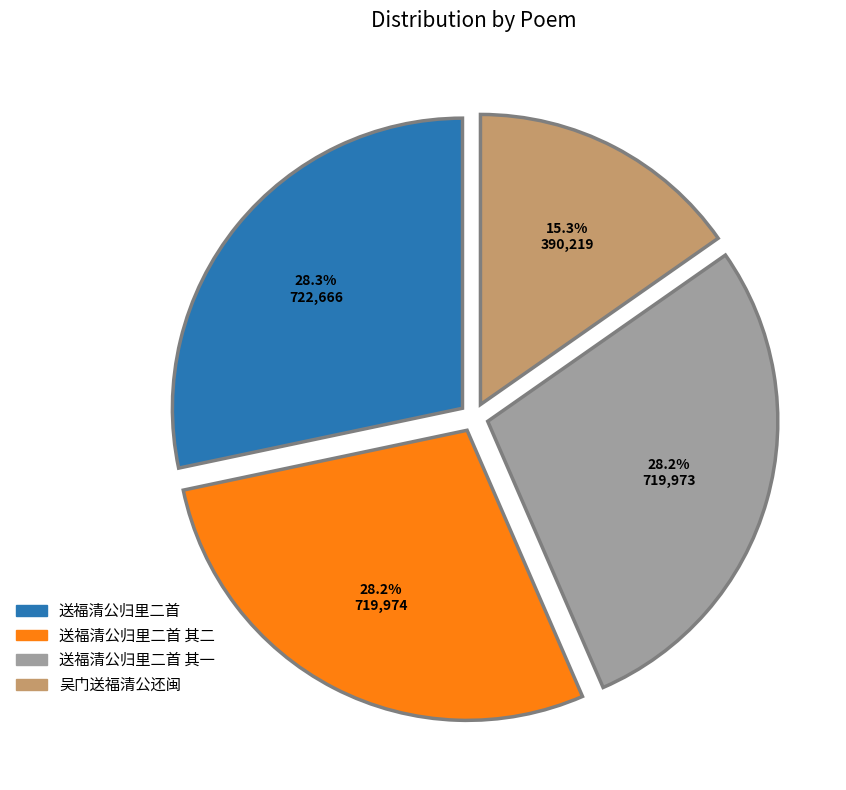

Is there a majority slice in this chart?

No